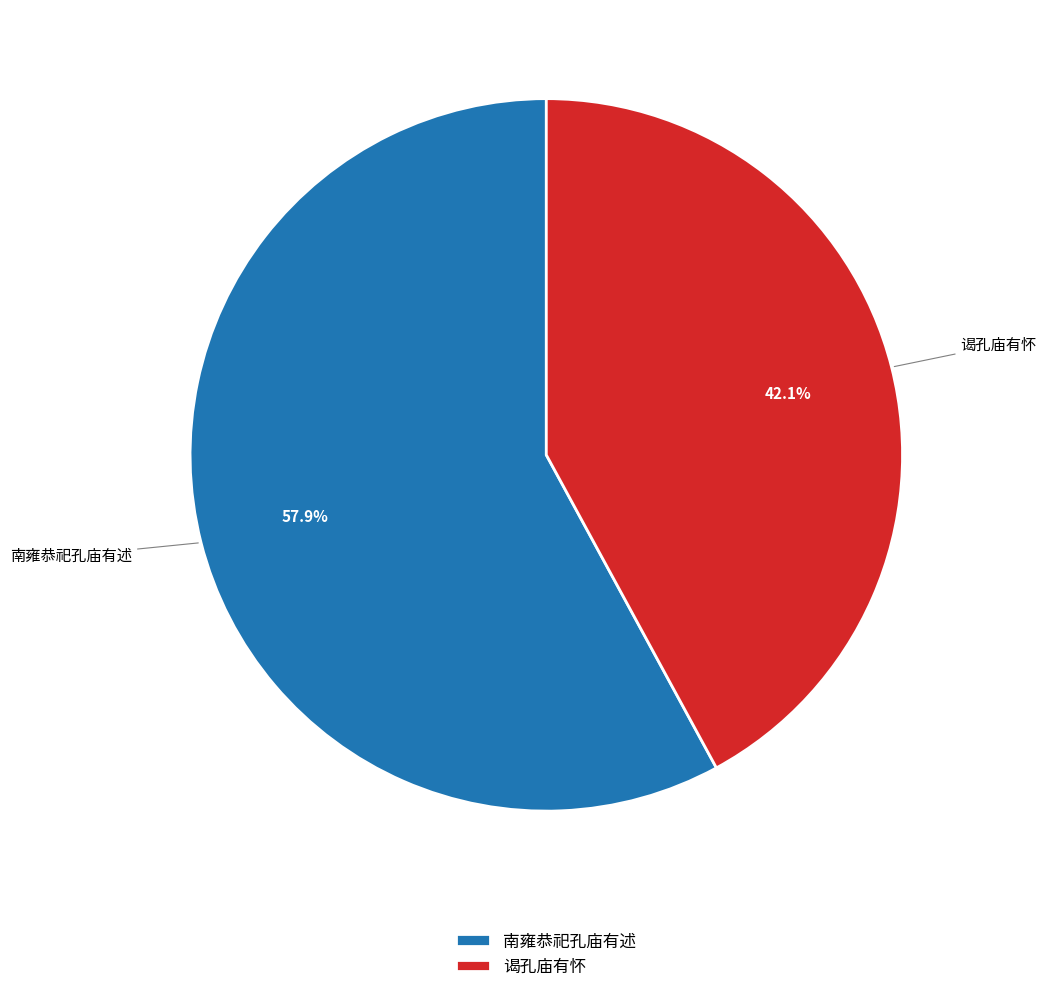

What percentage is the 南雍恭祀孔庙有述 slice, to the nearest percent?

58%